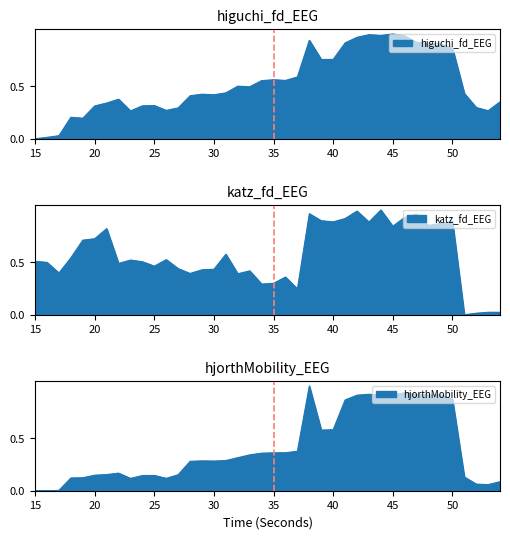

Which has a higher value, 24 or 28?

28